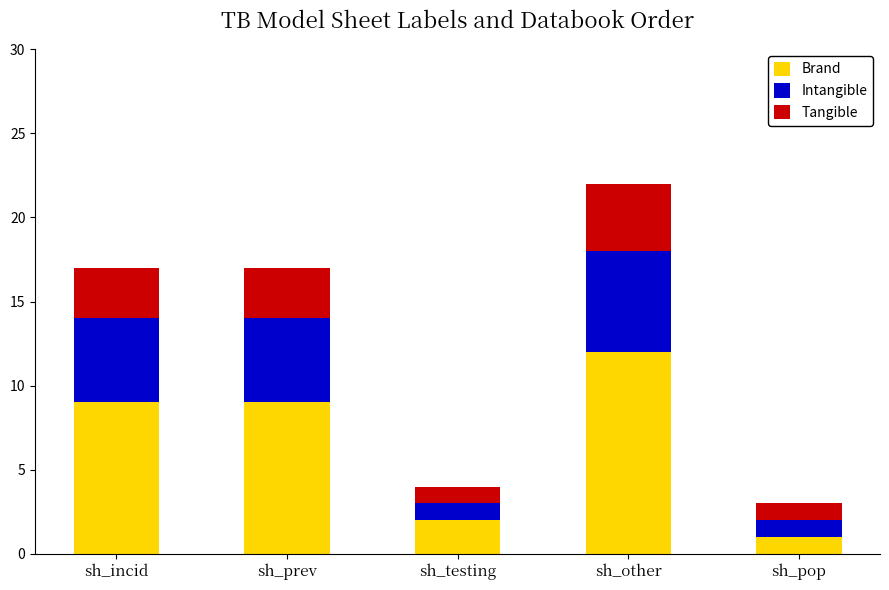

Count the number of data series in this chart.

3